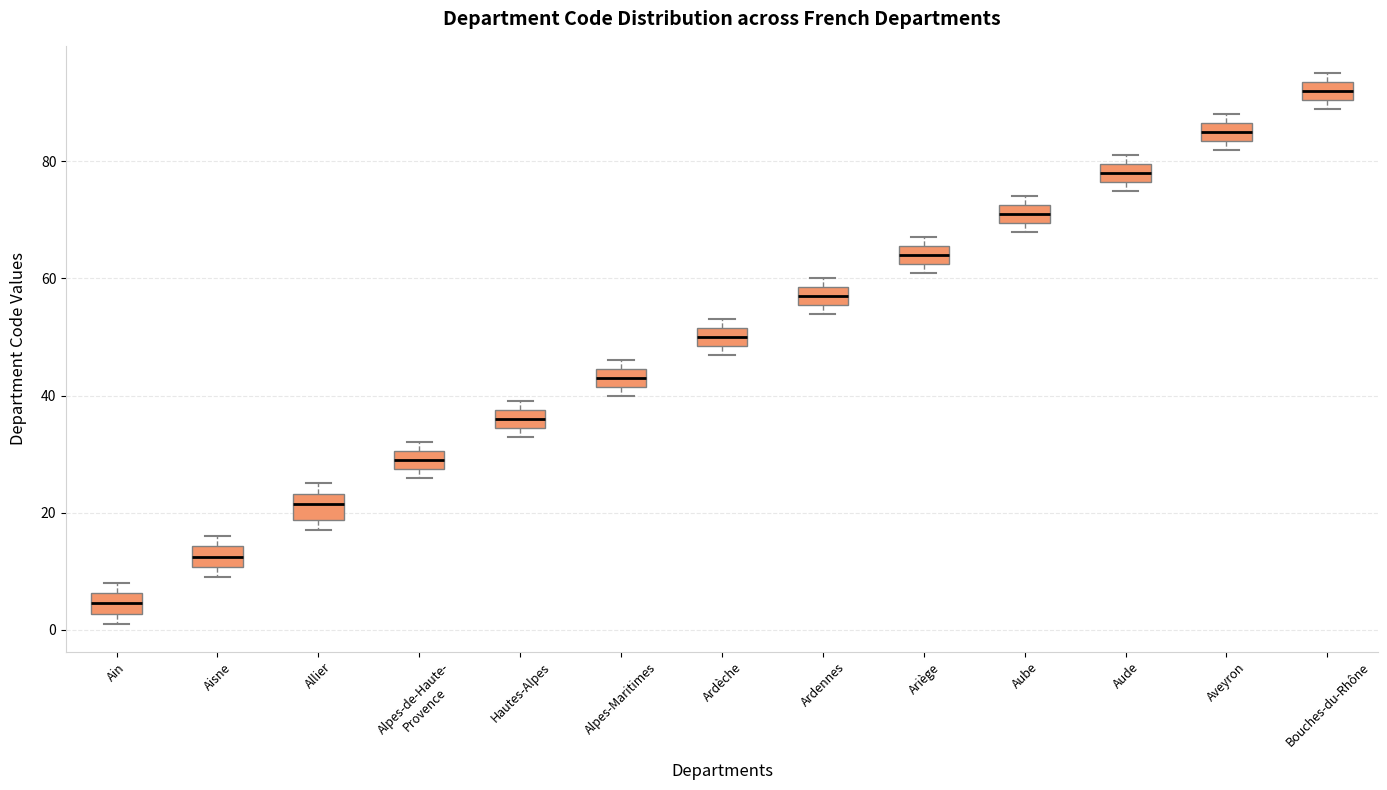

Where is the lower edge of the box for Bouches-du-Rhône on the y-axis? The values are not printed on the chart, so give them approximately, as read against the axis.

90